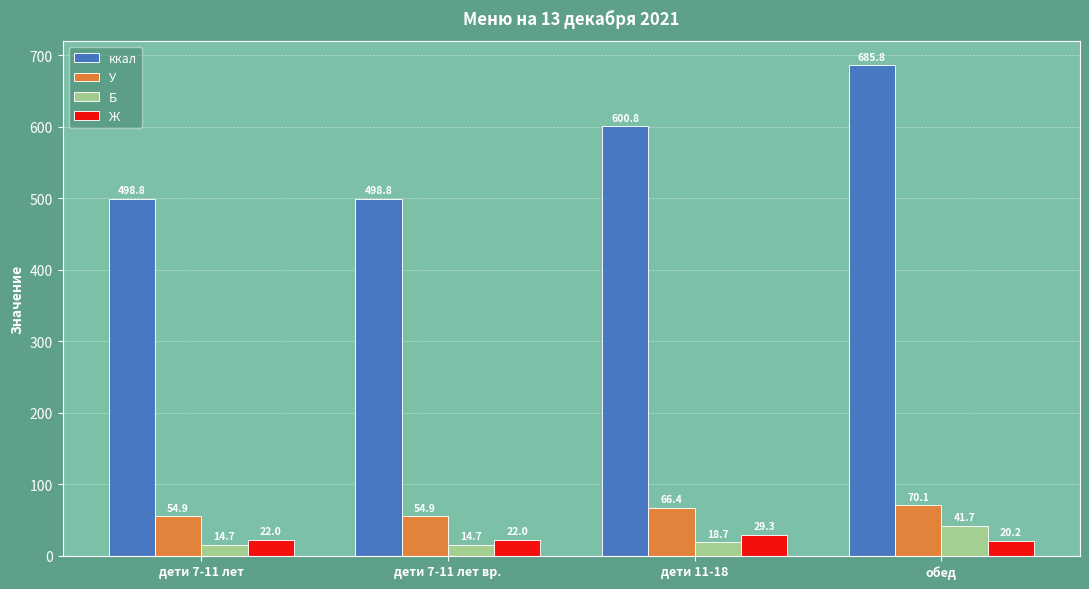

At which category is the sum across all series the highest?

обед